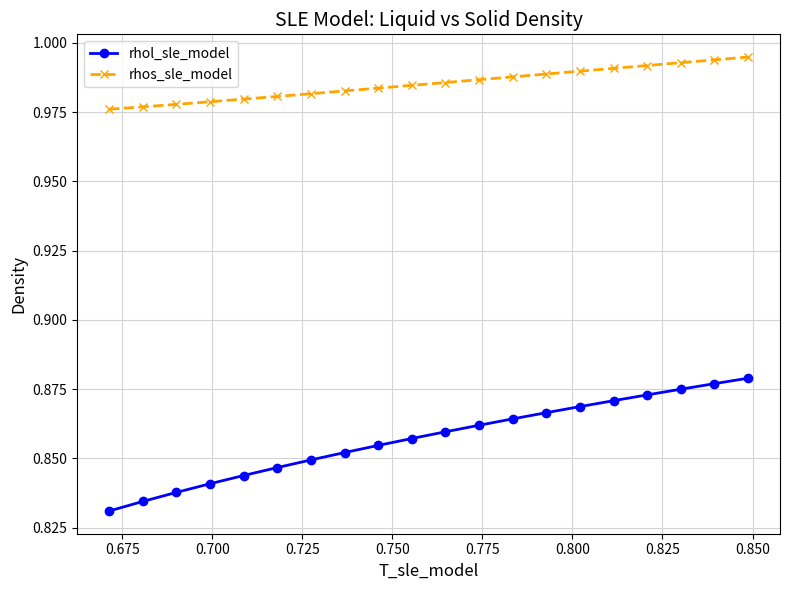

How many rhos_sle_model values are between 0 and 1?

20